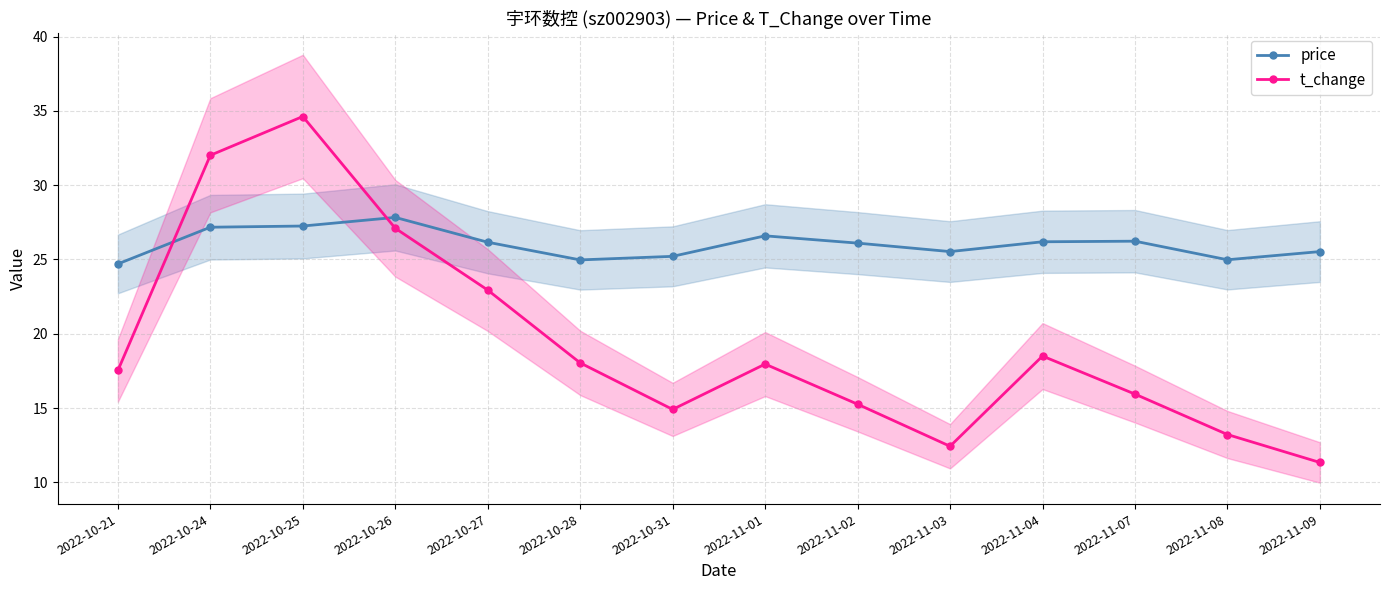

How many intersections are there between t_change and price?

2